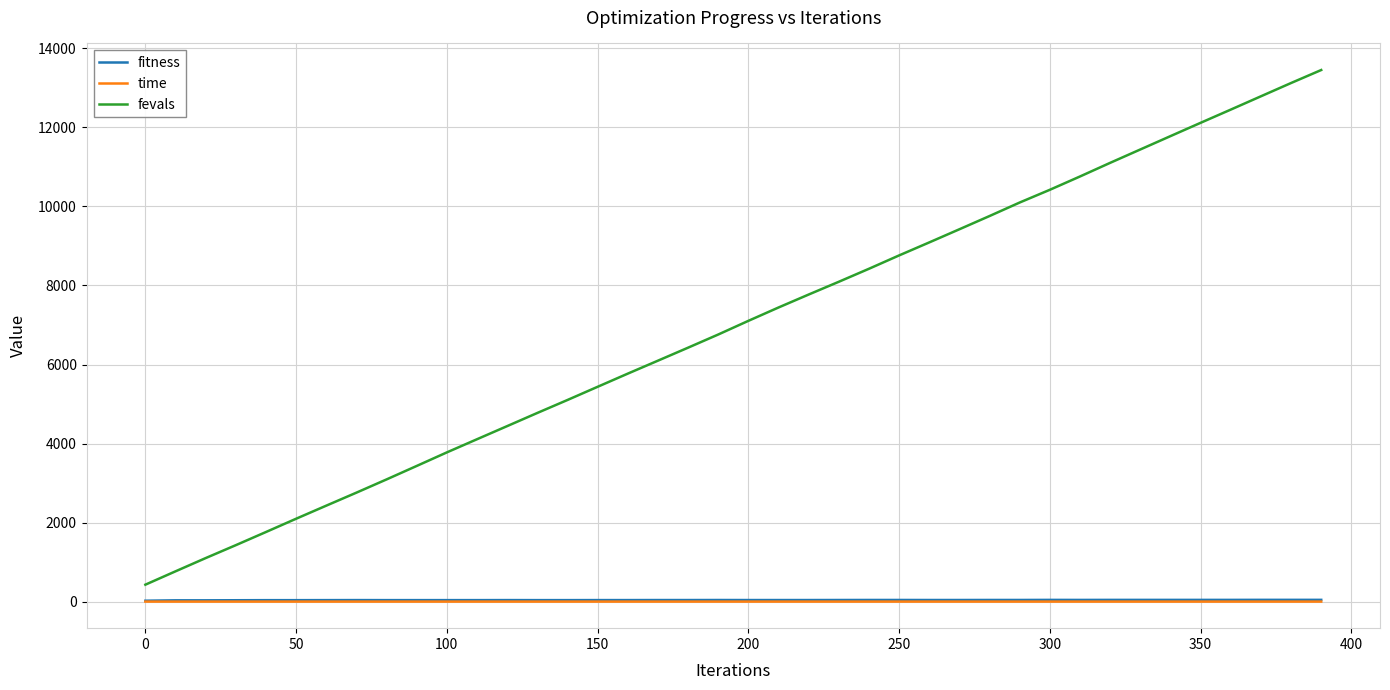

Which series has the largest range (max minus min)?

fevals